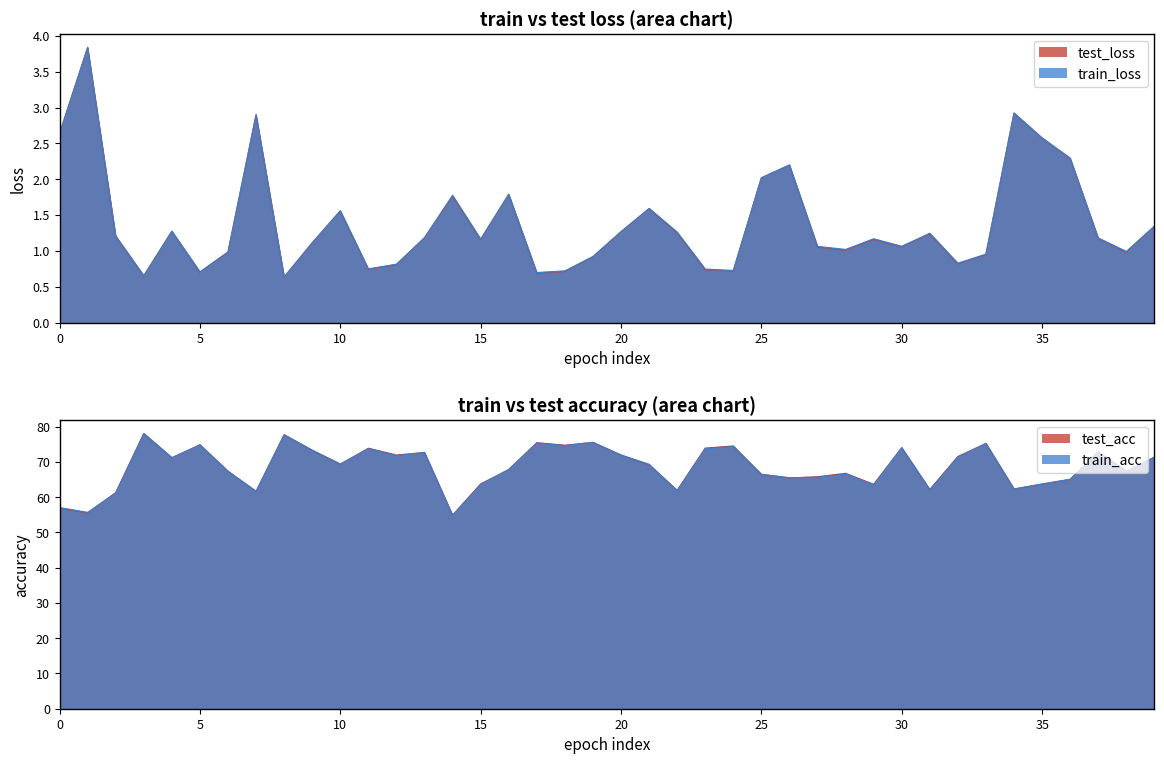

Between 31 and 6, which is larger?

31